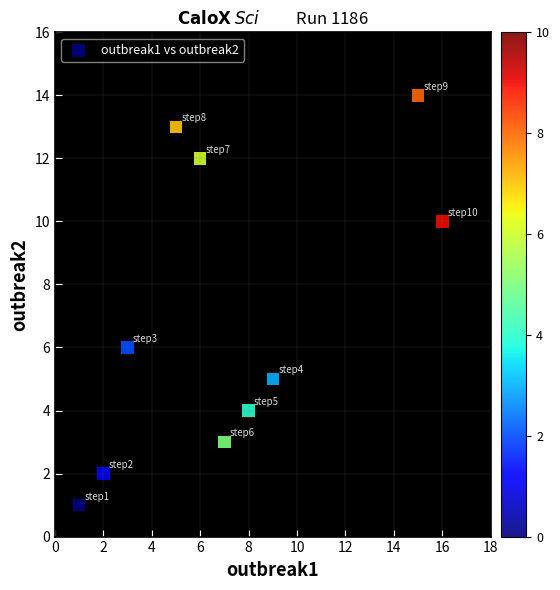

What Y value in the scatter plot is closest to 7?

6